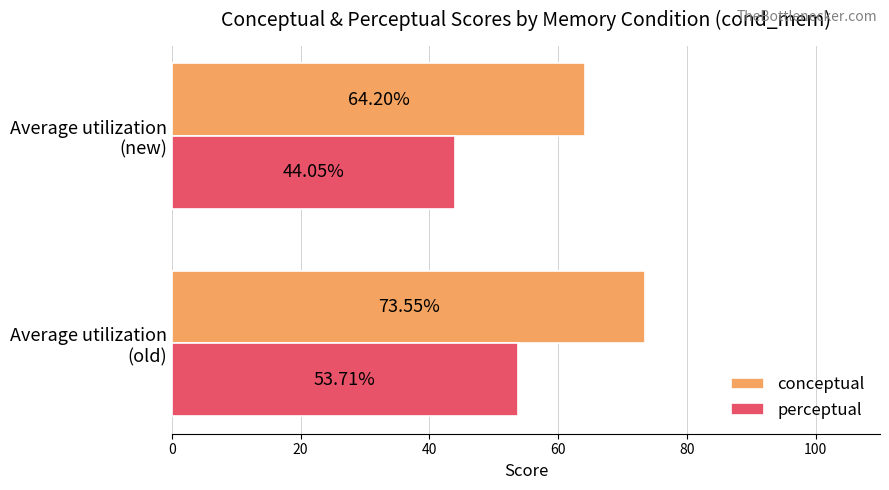

Which series has the largest total across all categories?

conceptual